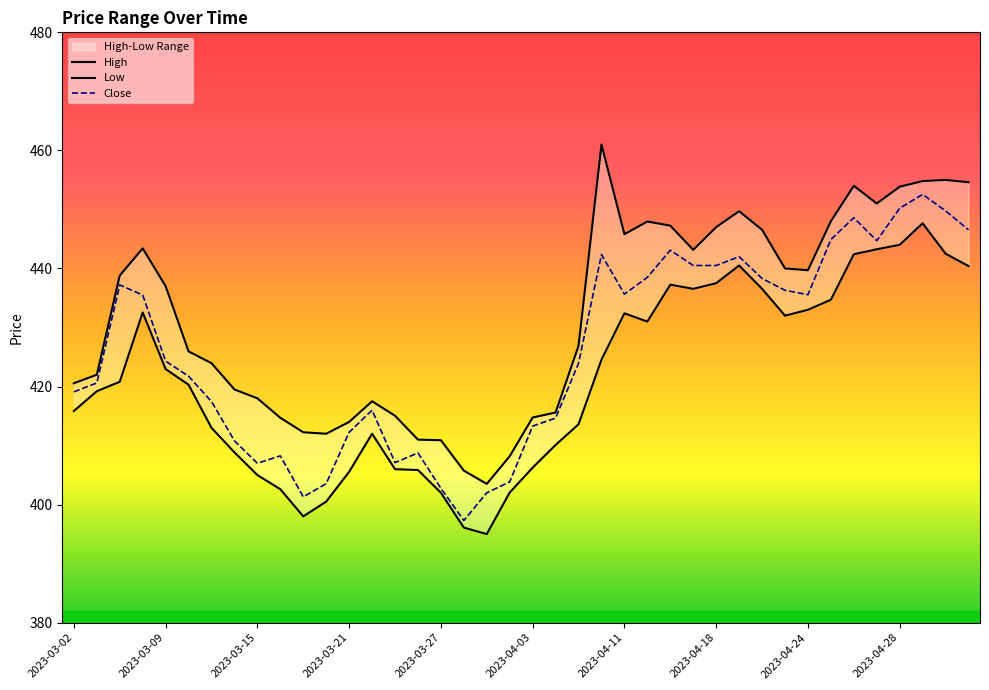

Is it true that High equals 210.2 at 2023-04-24?

False